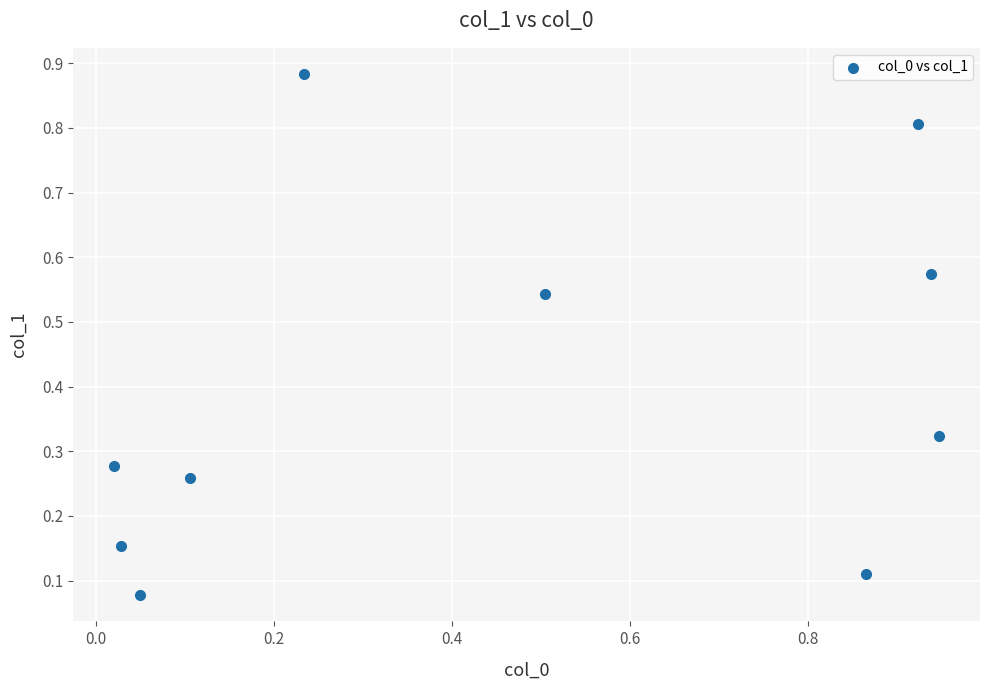

What is the average Y value?

0.4